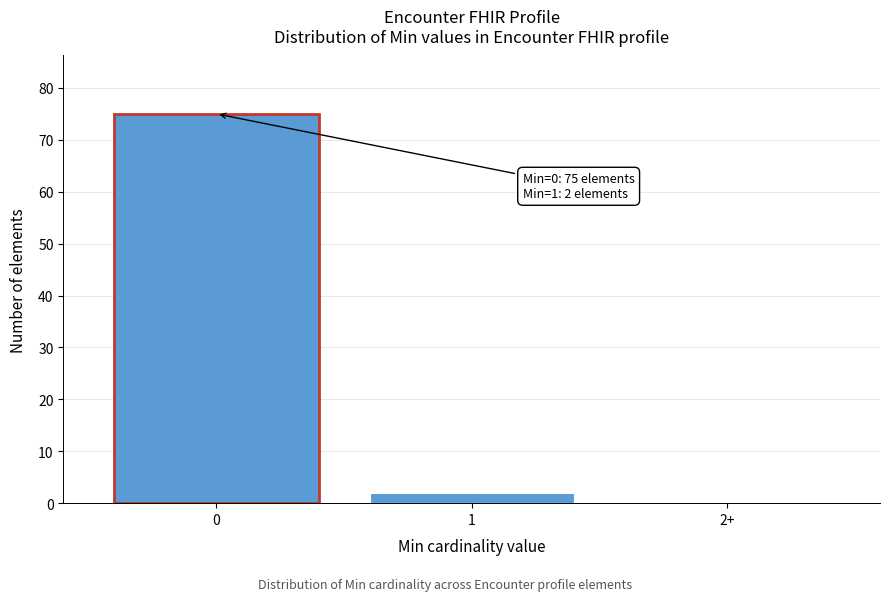

Reading left to right, extract all data points from this chart.

0=75	1=2	2+=0